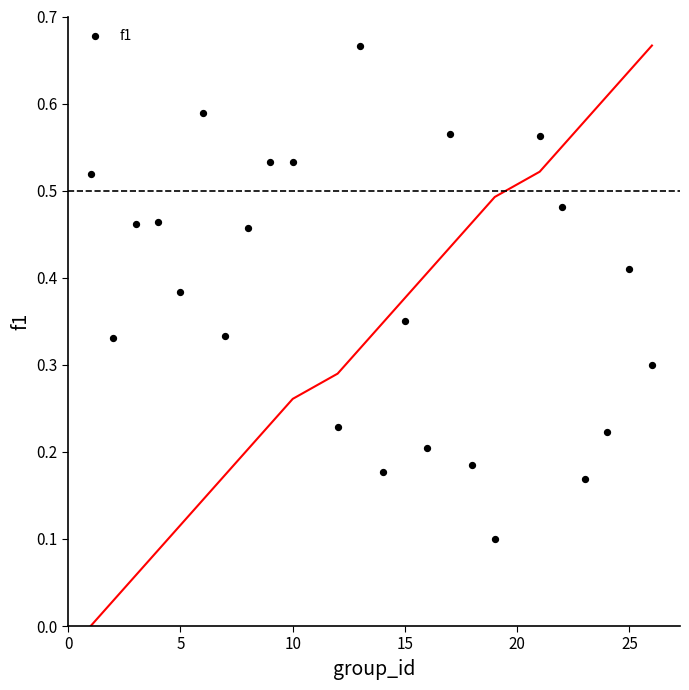

What is the range of X values (max minus min)?

25.0